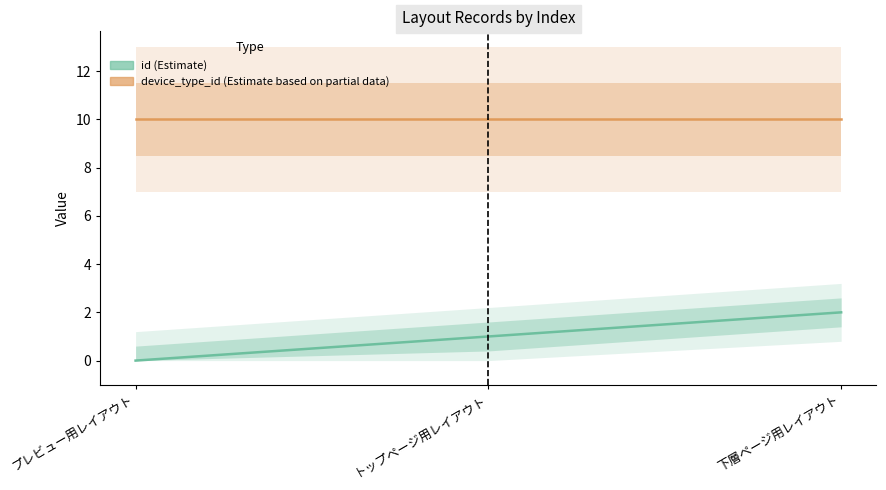

Reading left to right, what are all the values shown in this chart?

0	1	2